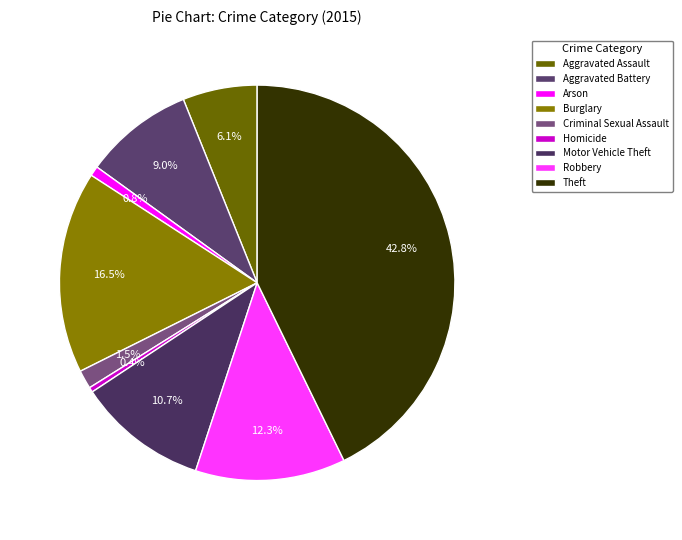

Is it true that Motor Vehicle Theft is 11% of the pie?

True